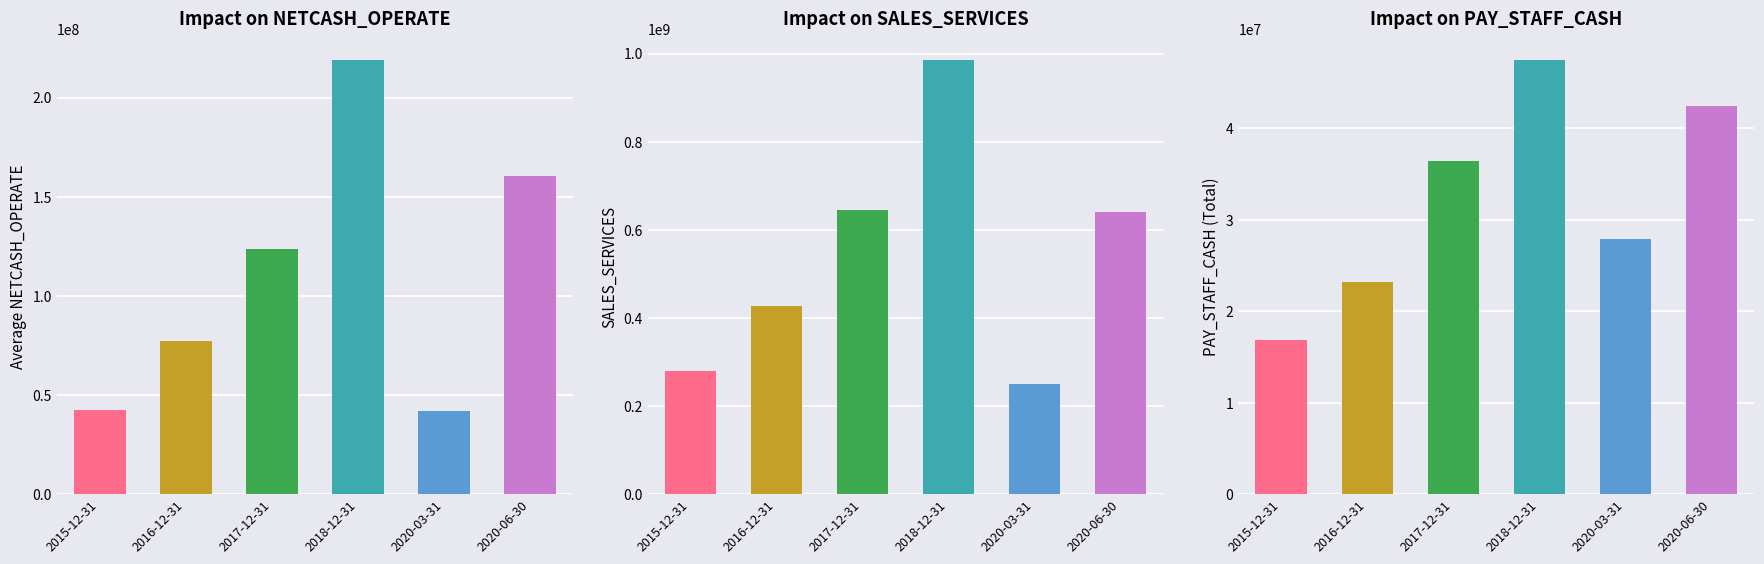

How many distinct data groups are displayed?

3